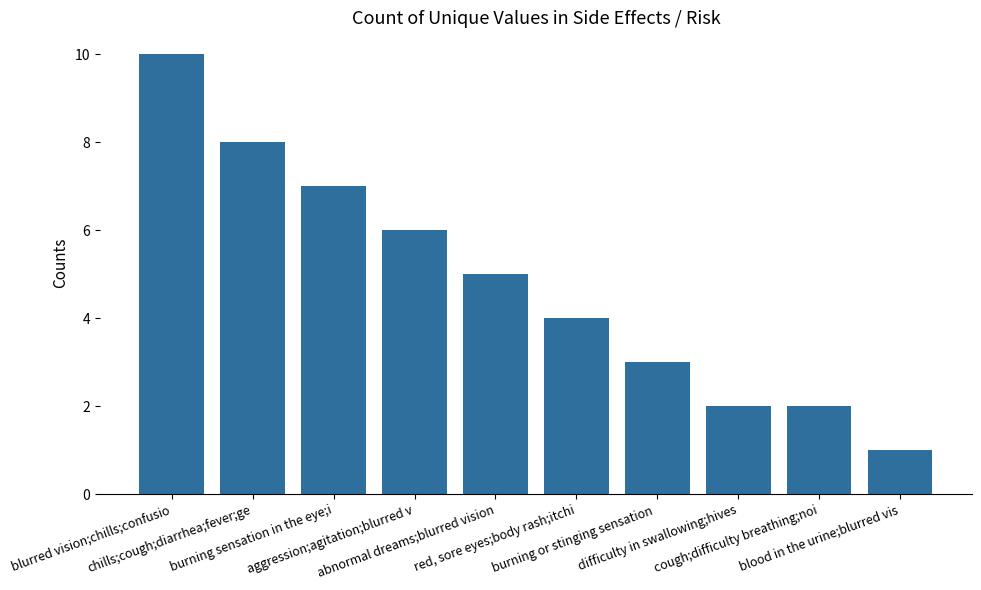

Is it true that the value at blurred vision;chills;confusio is 10?

True